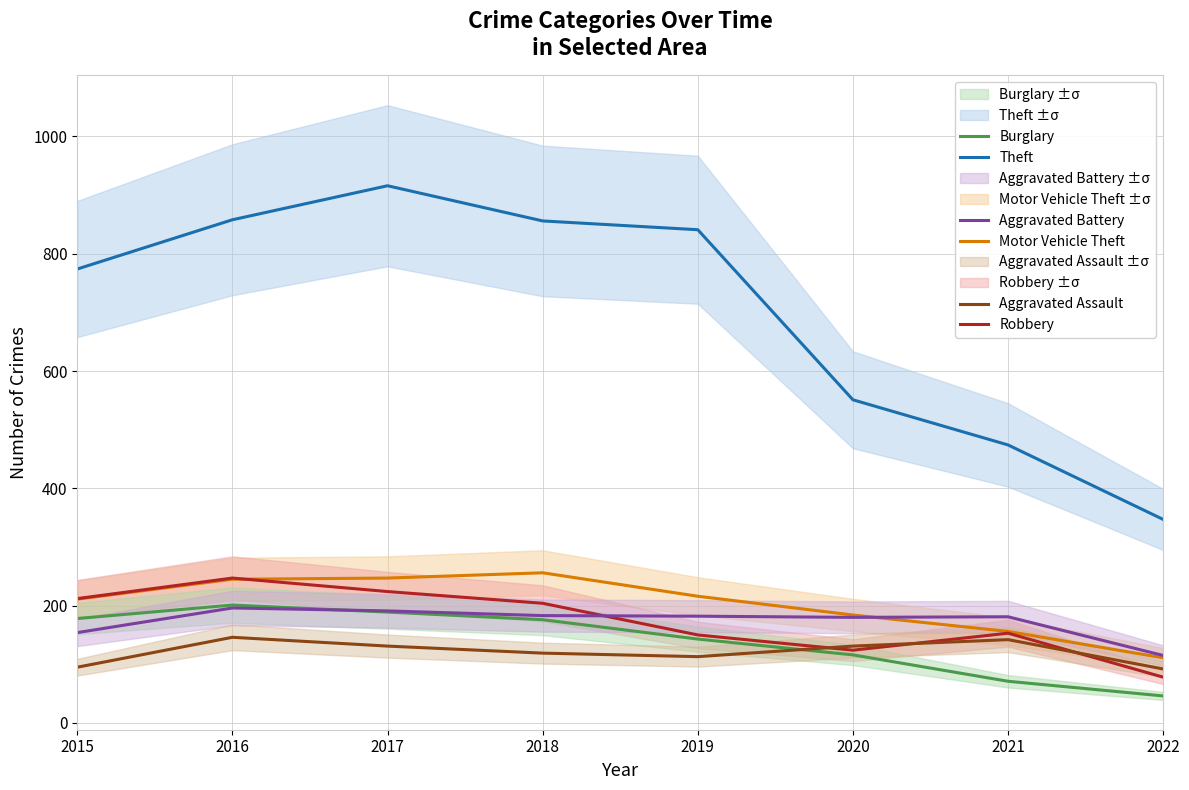

List the series in order of their peak value, lowest first.

Aggravated Assault, Aggravated Battery, Burglary, Robbery, Motor Vehicle Theft, Theft